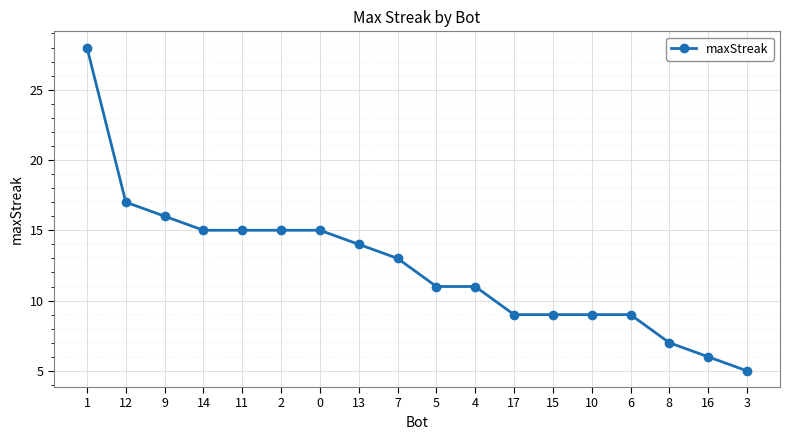

What is the greatest value displayed?

28